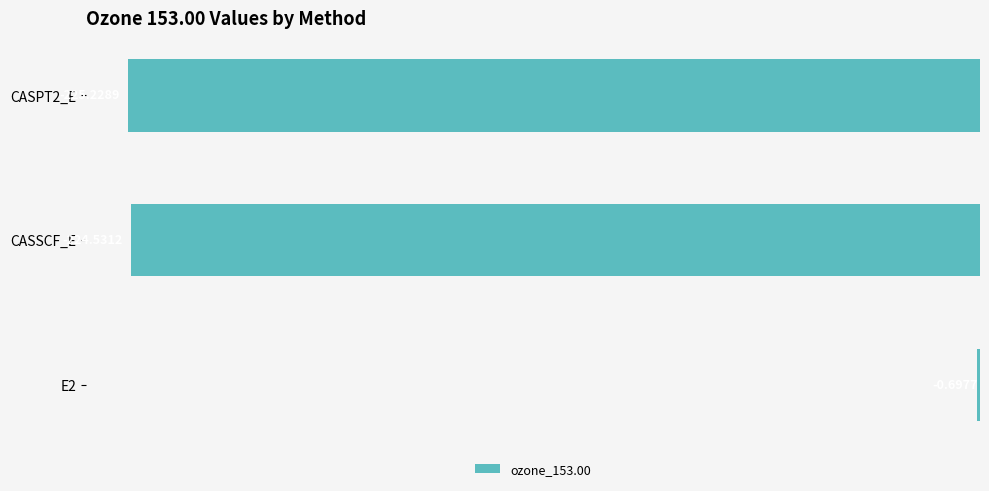

At which category does the chart reach its peak across all series?

E2